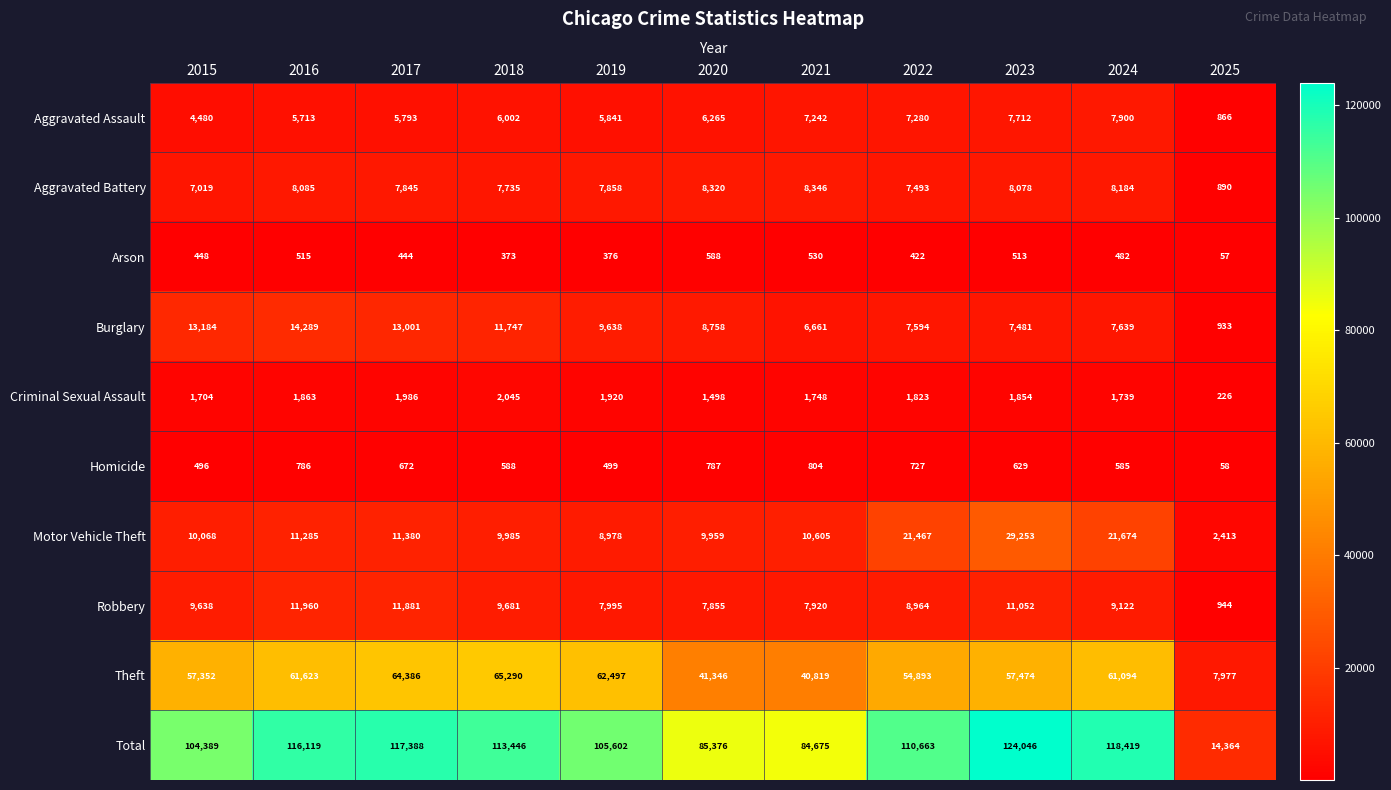

At which category does the chart reach its peak across all series?

2023